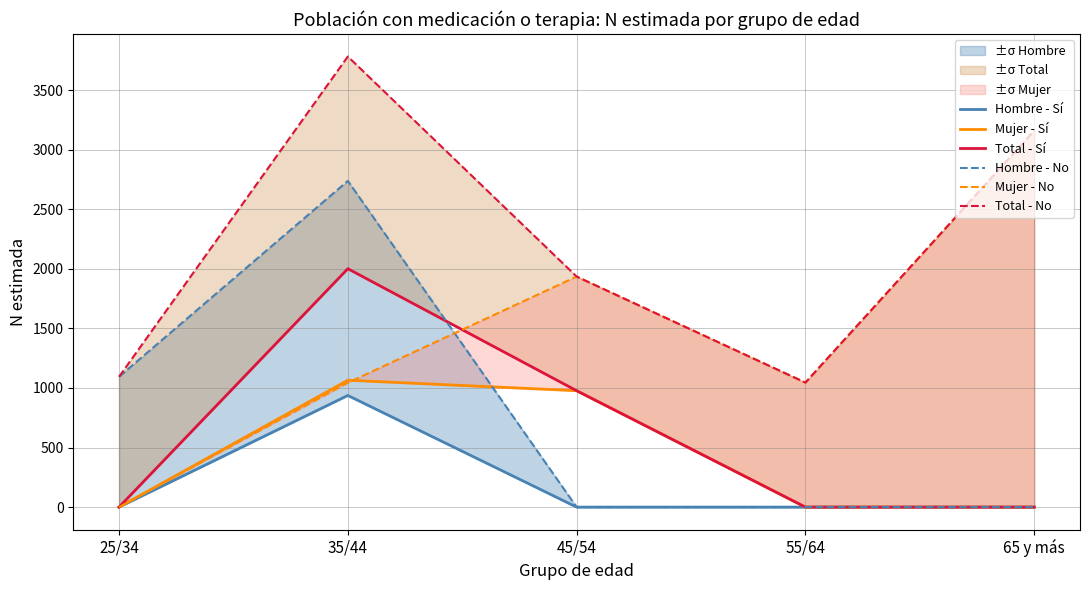

What is the spread (max minus min) of values at 45/54?

1935